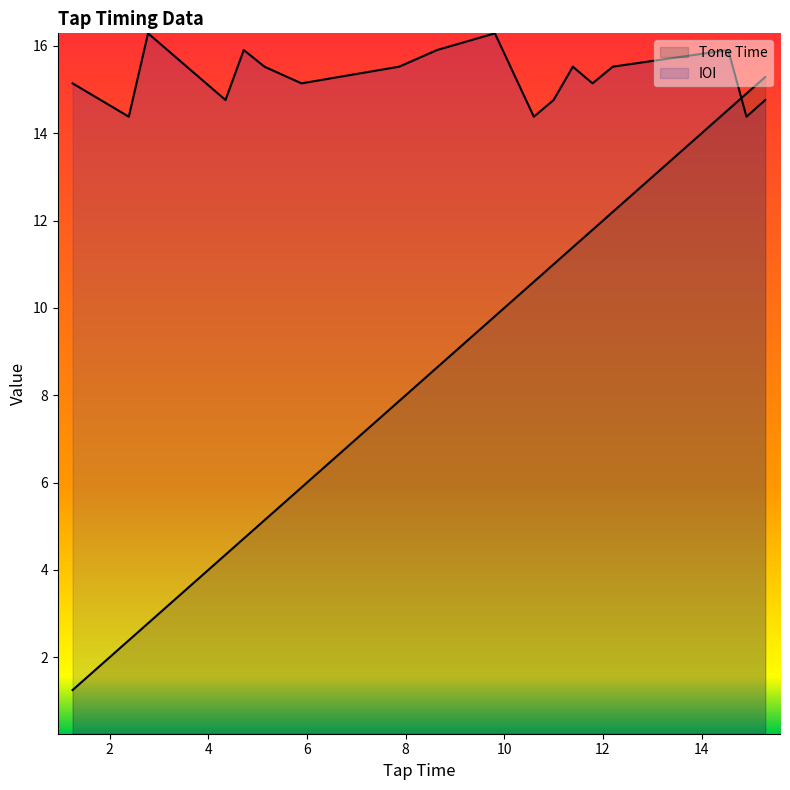

Which series has the largest total across all categories?

IOI